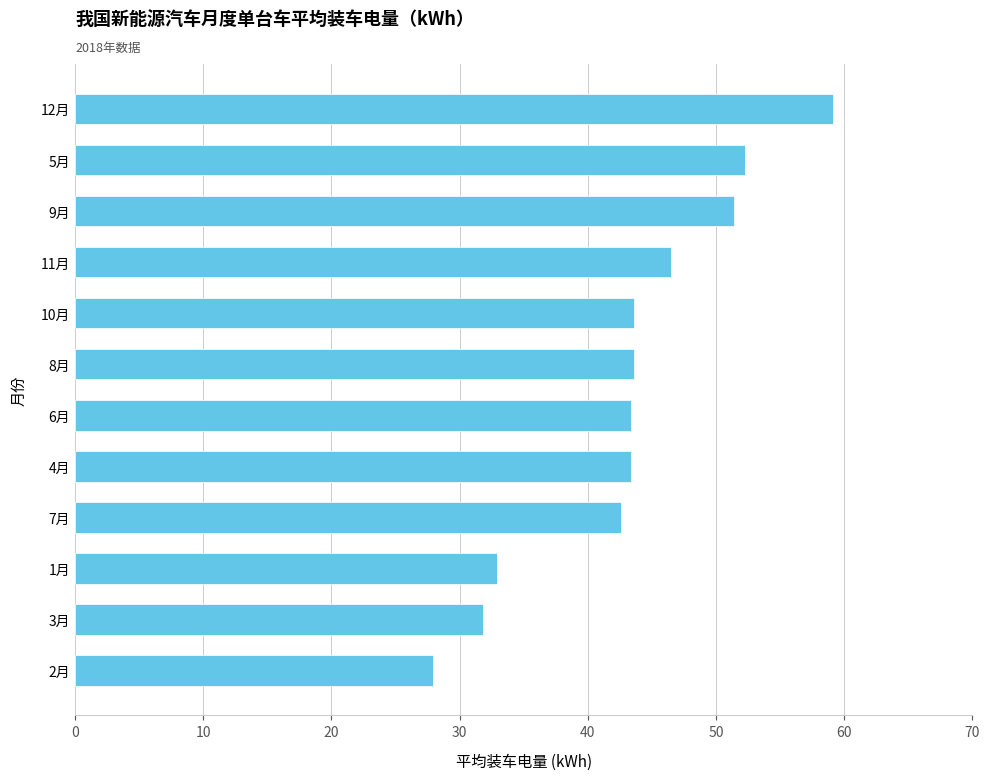

Which label corresponds to the smallest value in the chart?

2月